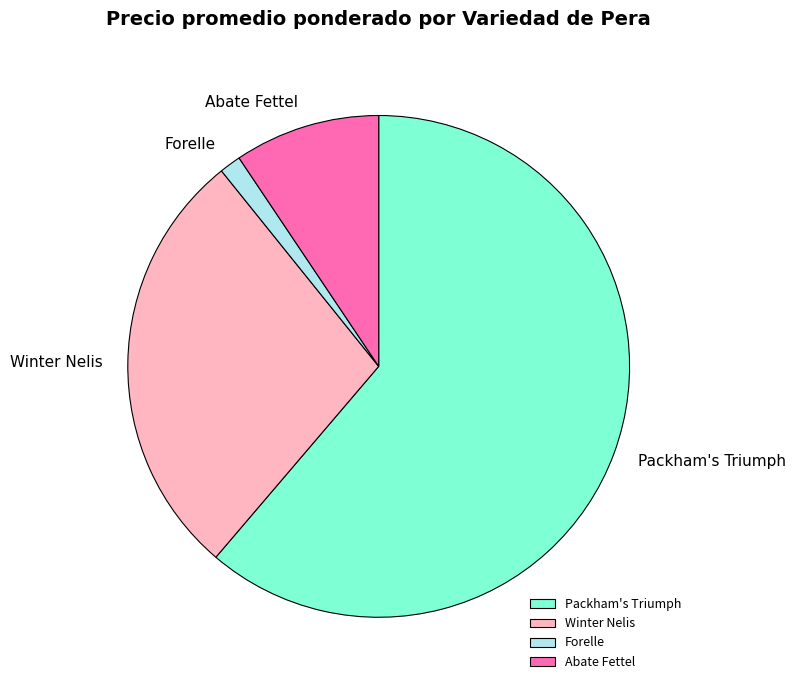

The Winter Nelis slice represents 28% of the pie. True or false?

True